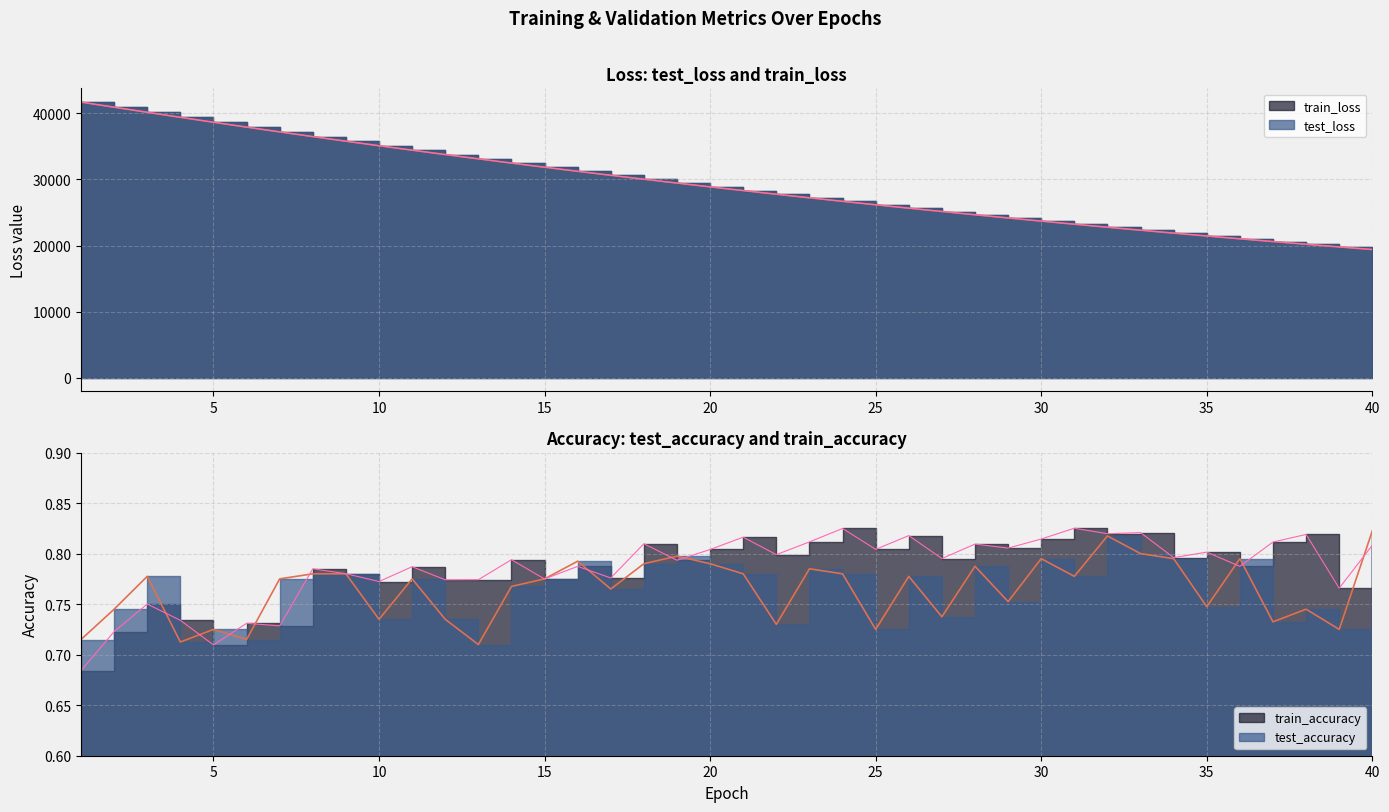

Rank the series by their maximum value, from lowest to highest.

test_accuracy, train_accuracy, test_loss, train_loss